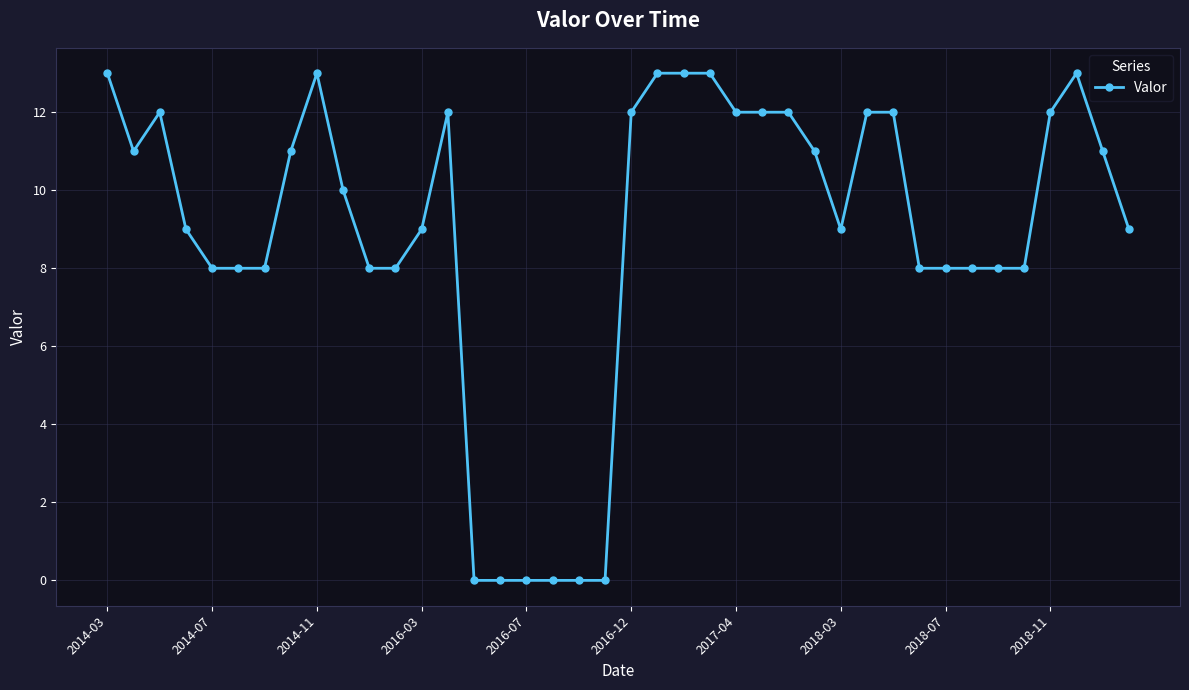

What is the greatest value displayed?

13